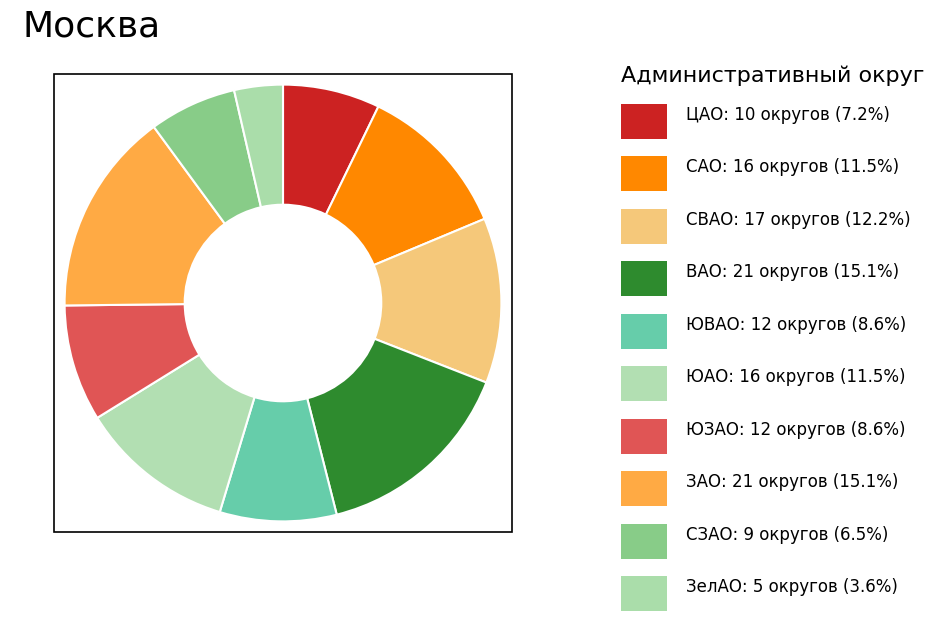

How many segments does this pie chart have?

10